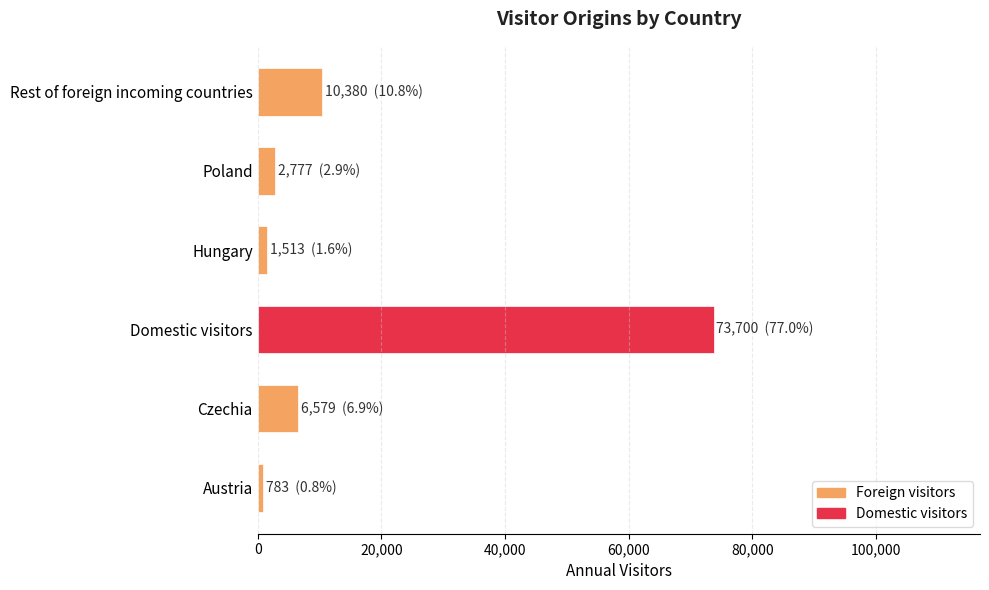

True or false: the data shows 10202 at Czechia.

False